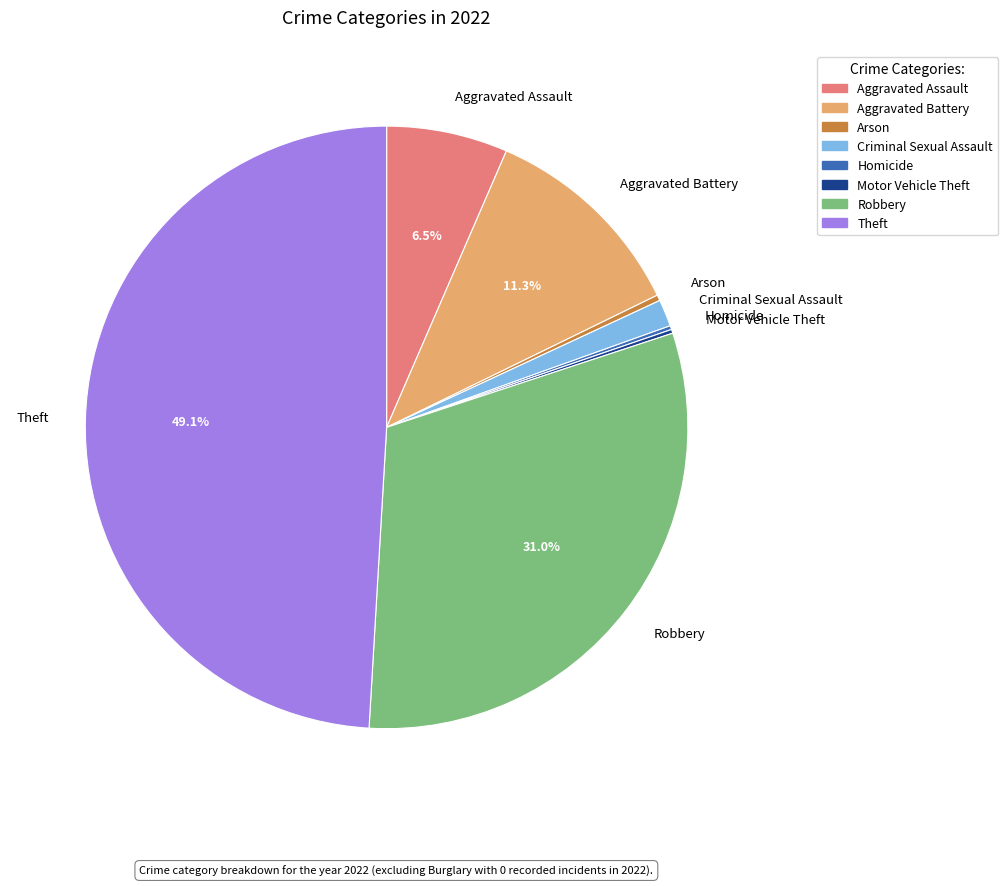

To the nearest percent, what percentage of the pie is Theft?

49%